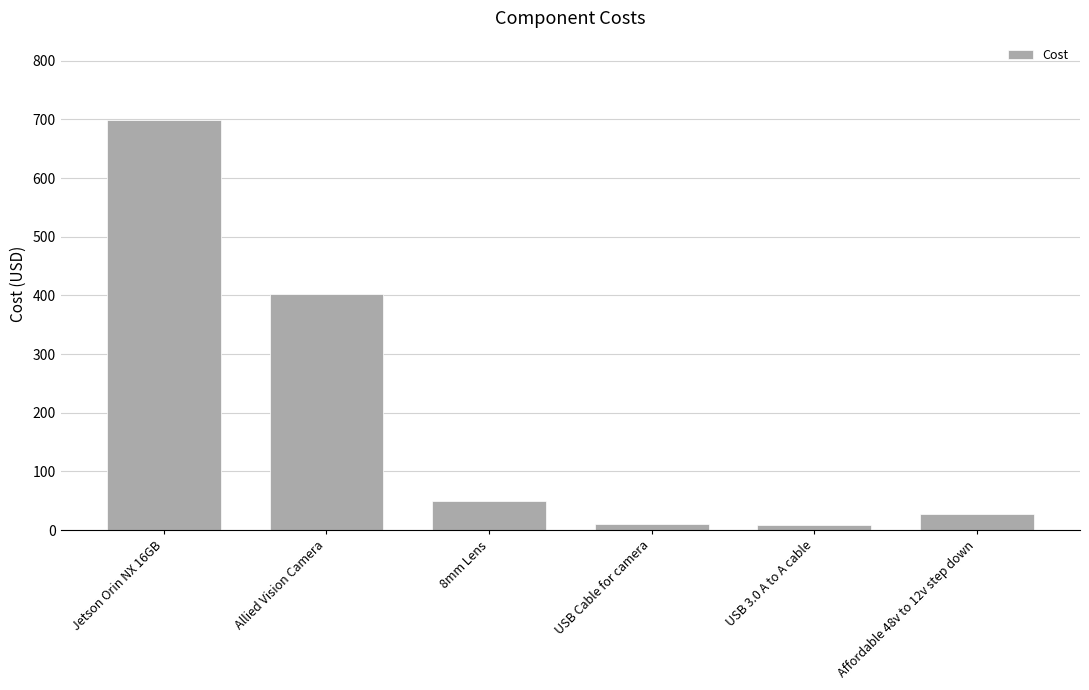

What position from the right is Allied Vision Camera?

5